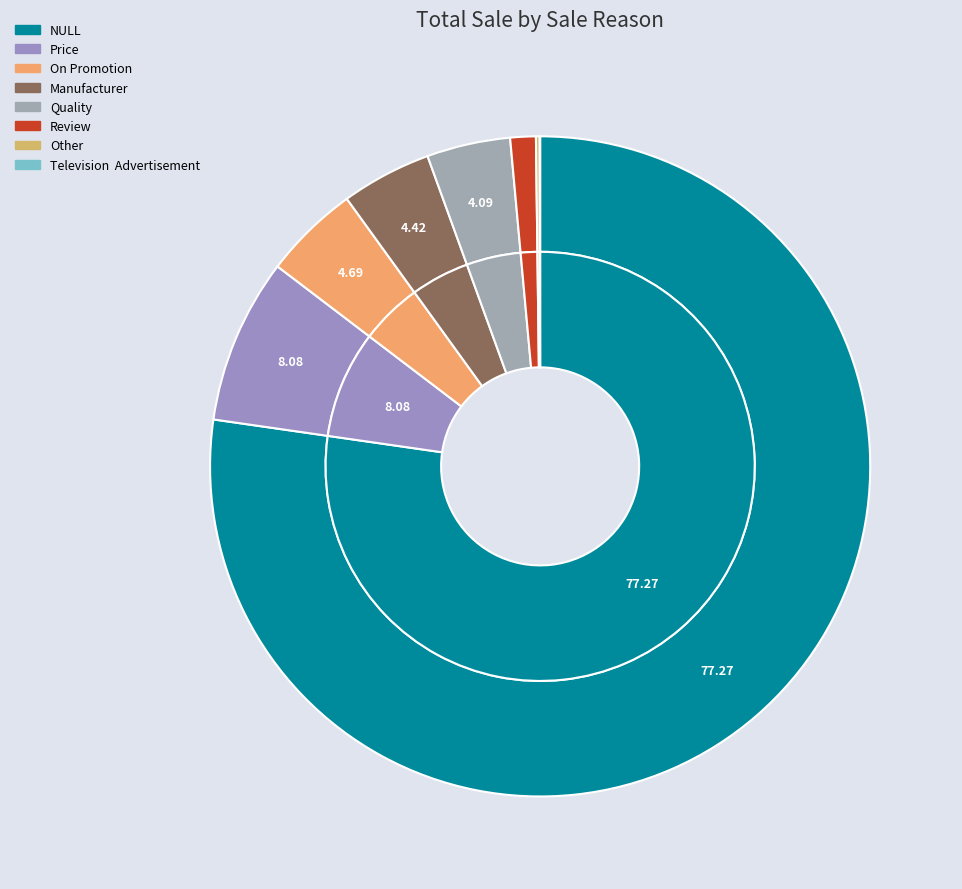

To the nearest percent, what is the difference between the largest and smallest slice percentages?

77%